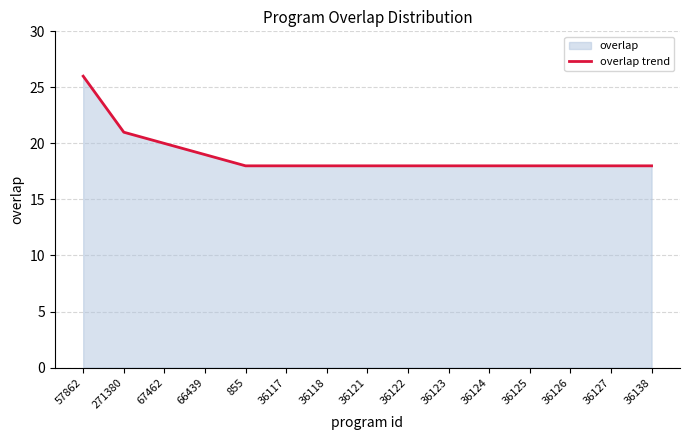

True or false: there are more than 0 points higher than both neighbors.

False